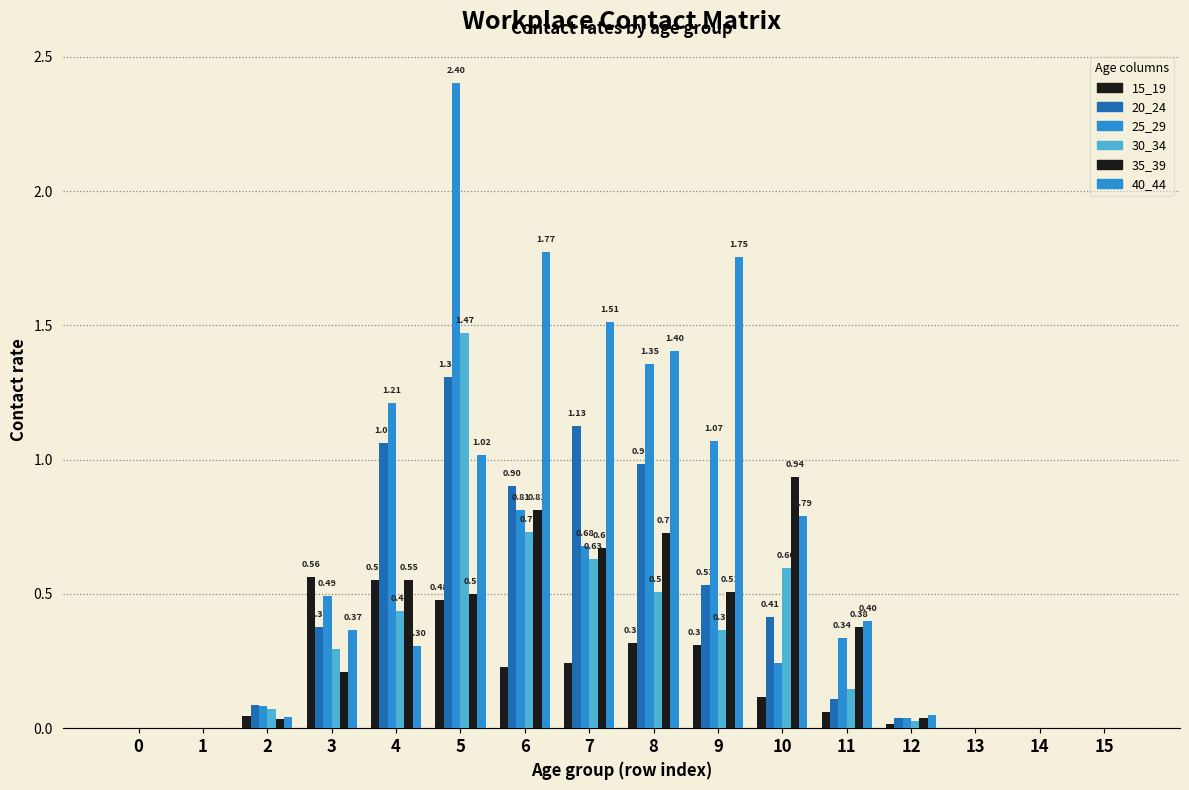

At which category is the sum across all series the highest?

5